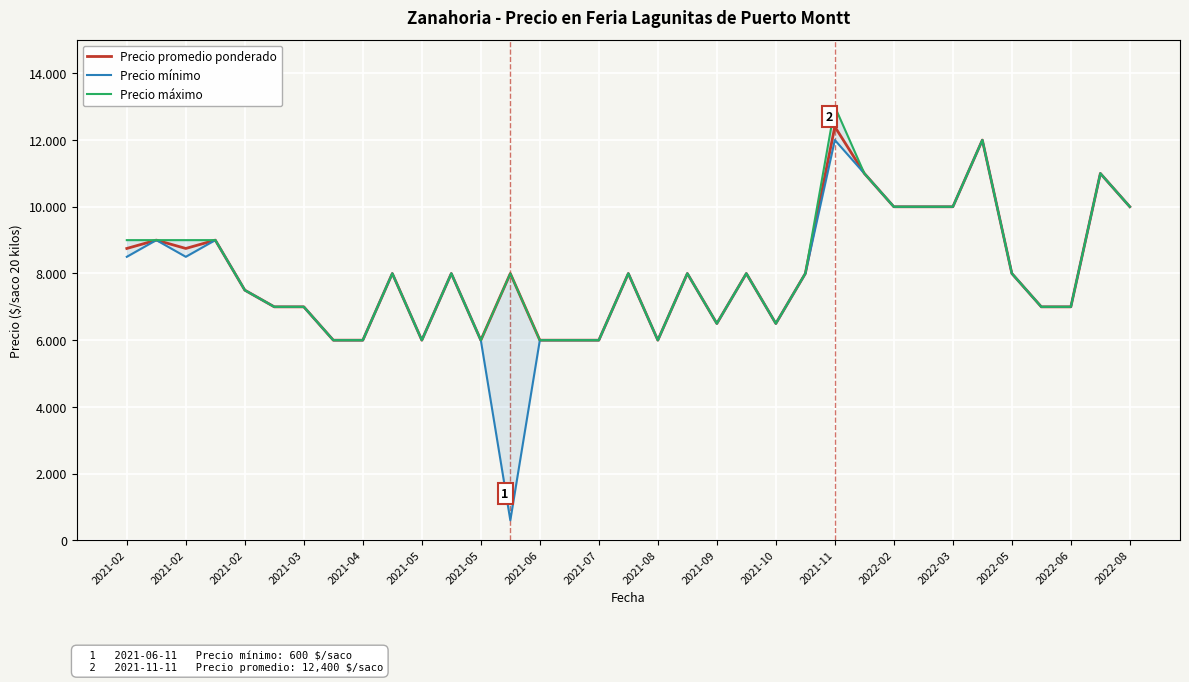

True or false: Precio mínimo and Precio máximo cross at least once.

False